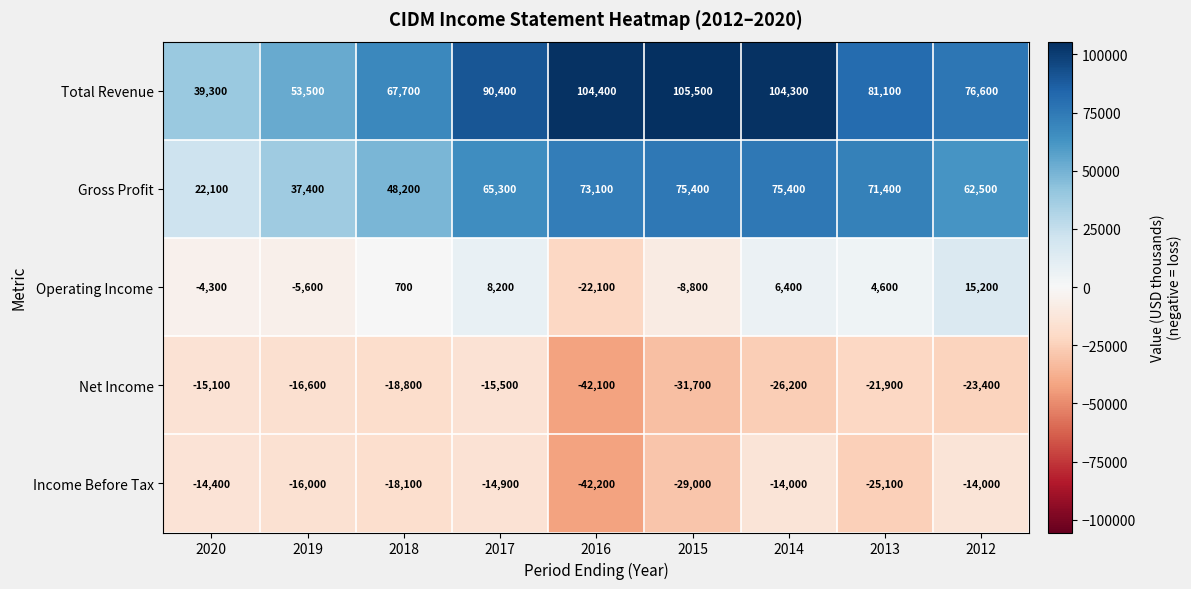

What value does the Net Income series have at 2020, to the nearest 50?

-15100